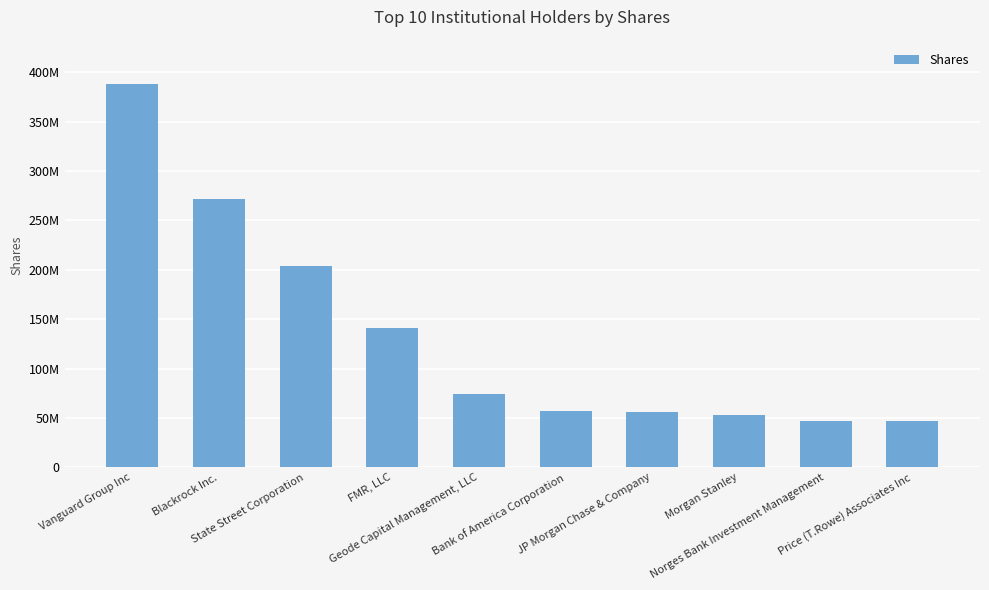

What is the label of the 10th bar from the left?

Price (T.Rowe) Associates Inc